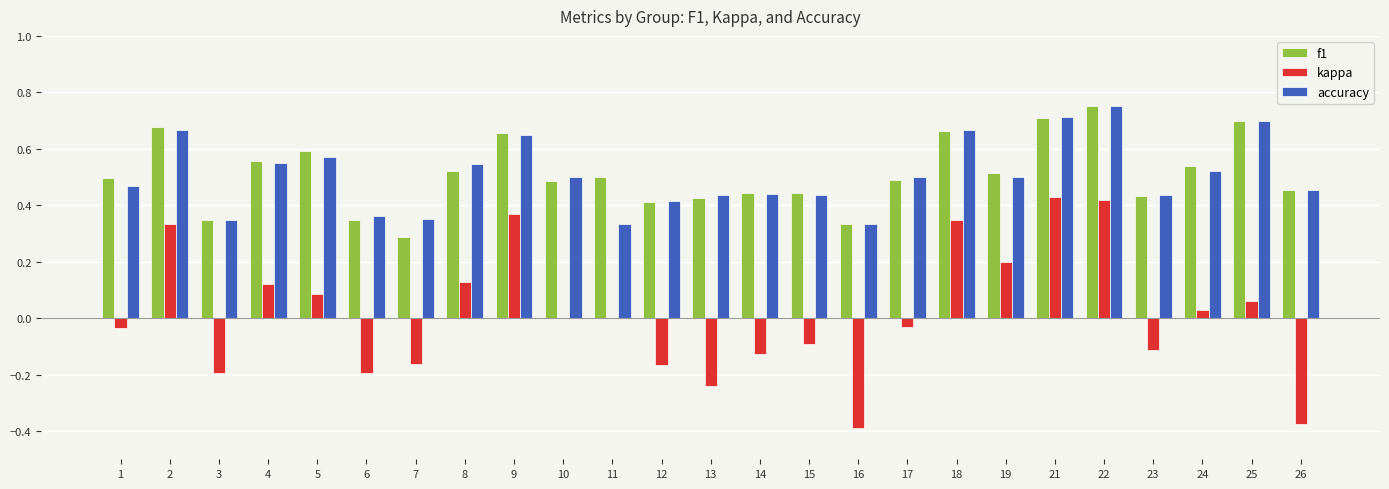

What is the sum of the accuracy values at 4 and 1?

1.0